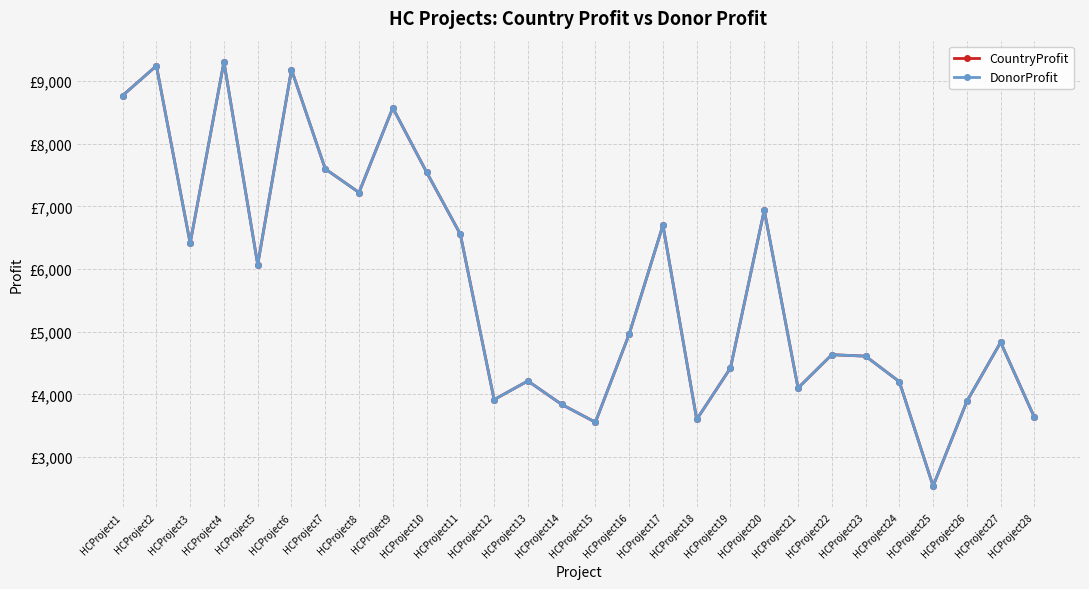

True or false: DonorProfit and CountryProfit cross at least once.

False